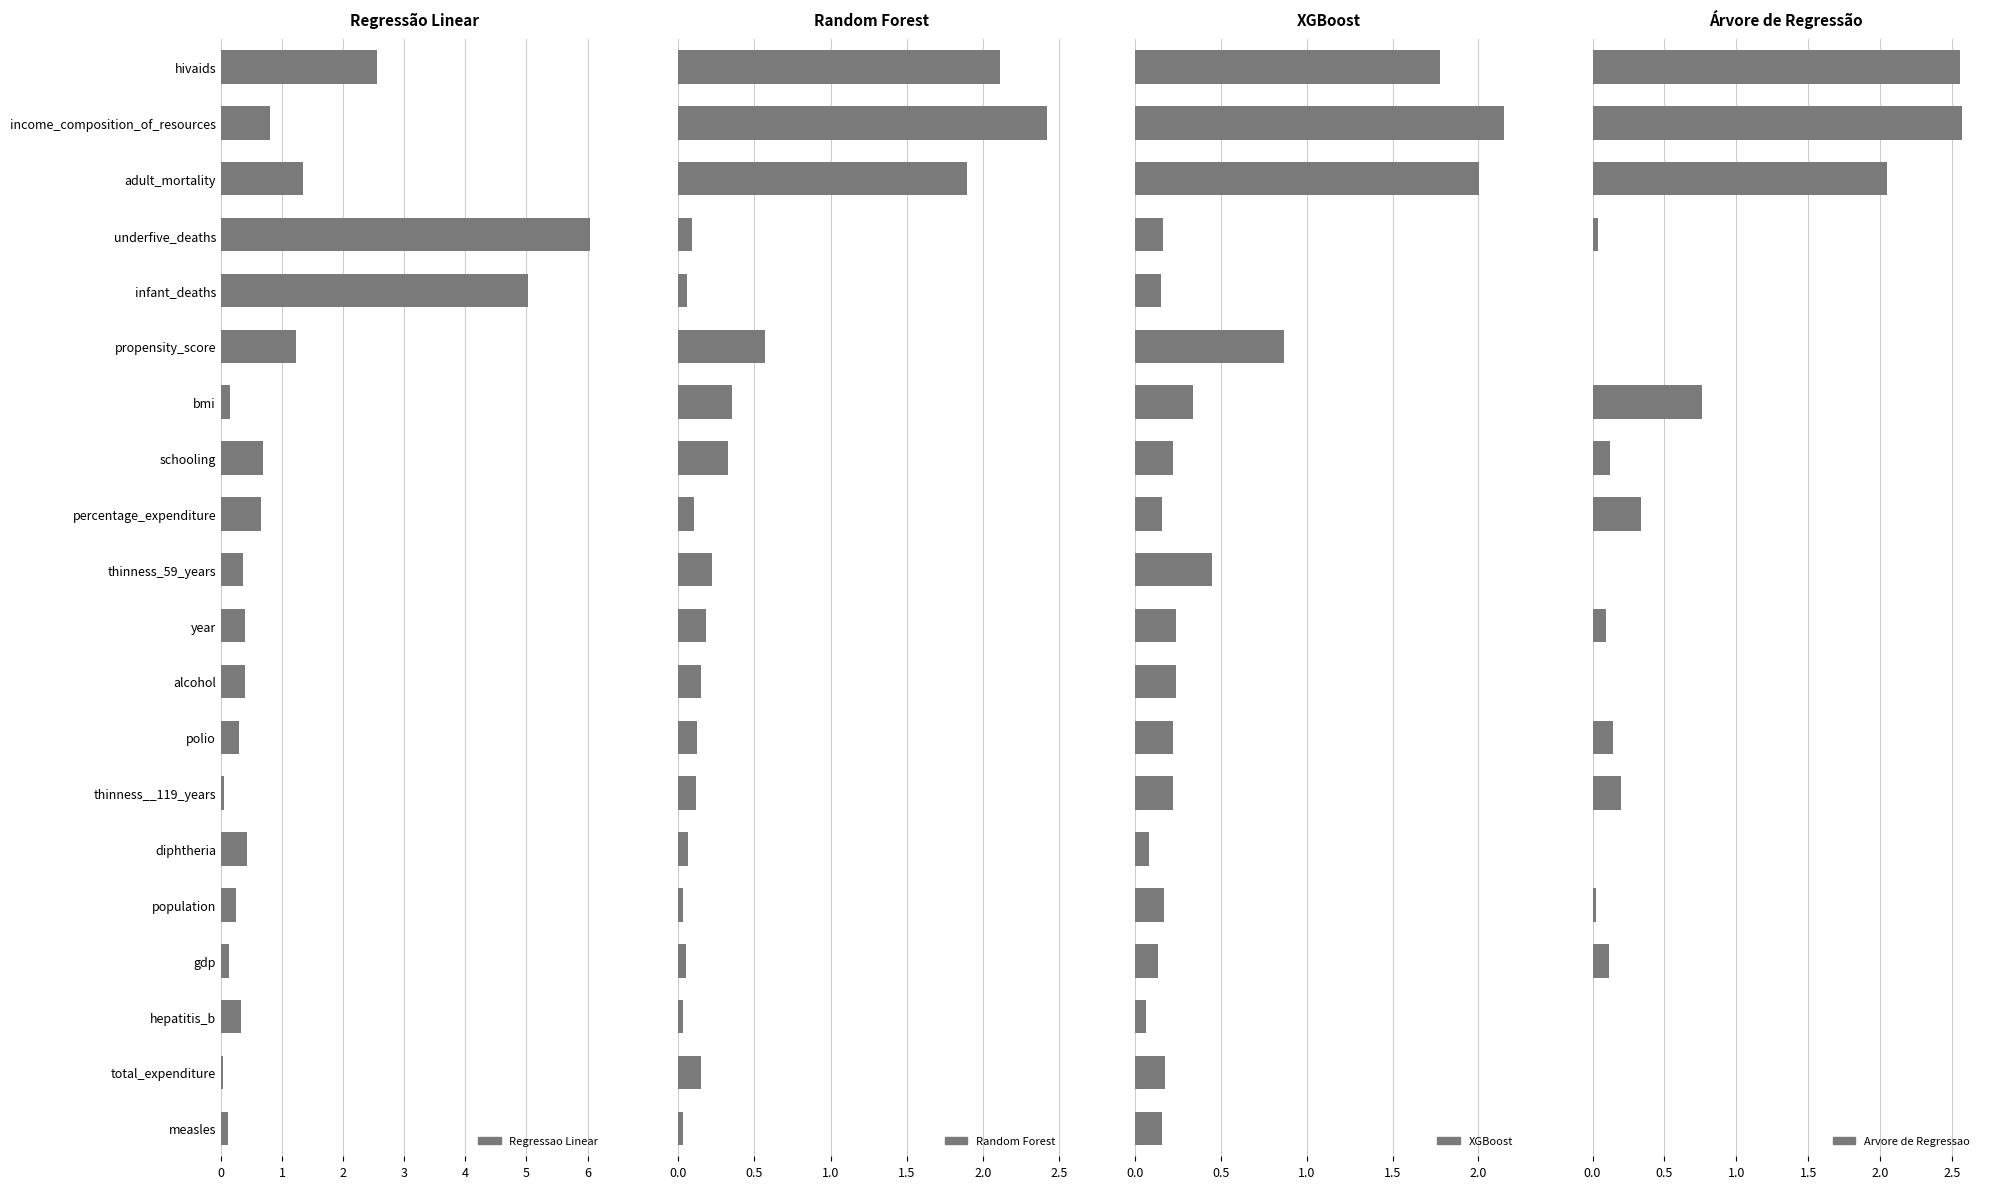

The value of Regressao Linear at polio is 0.5. True or false?

False